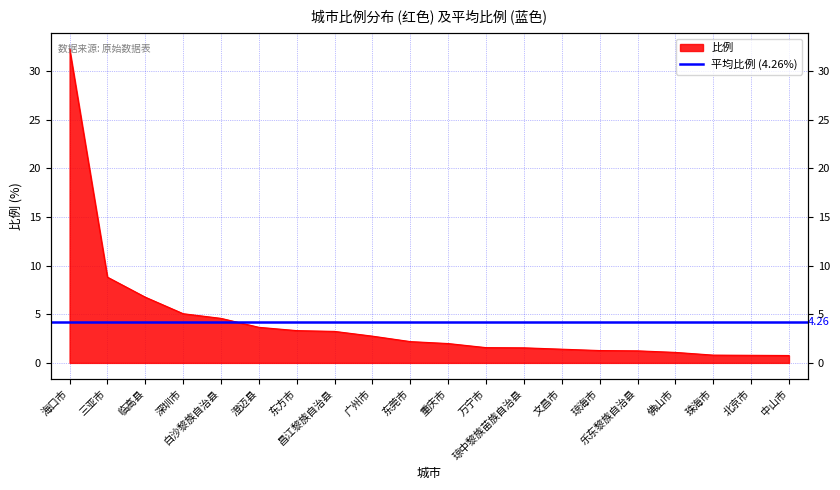

What is the sum of all values?

85.1